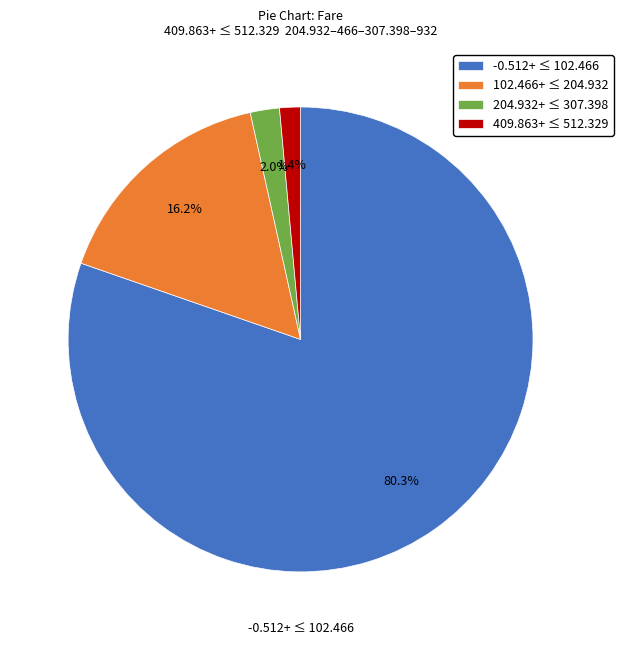

Which has a higher value, 204.932+ ≤ 307.398 or 409.863+ ≤ 512.329?

204.932+ ≤ 307.398